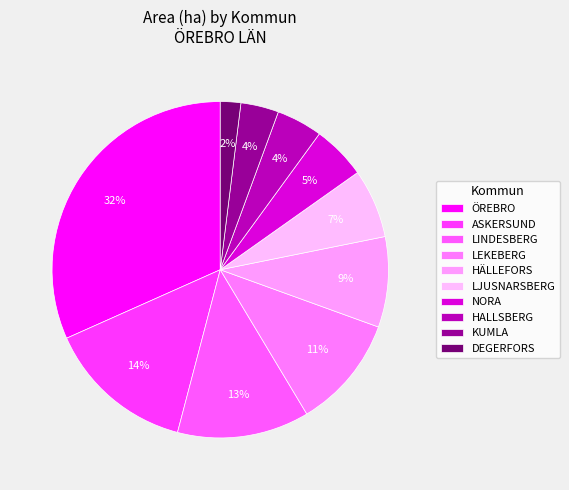

How many slices are in this pie chart?

10